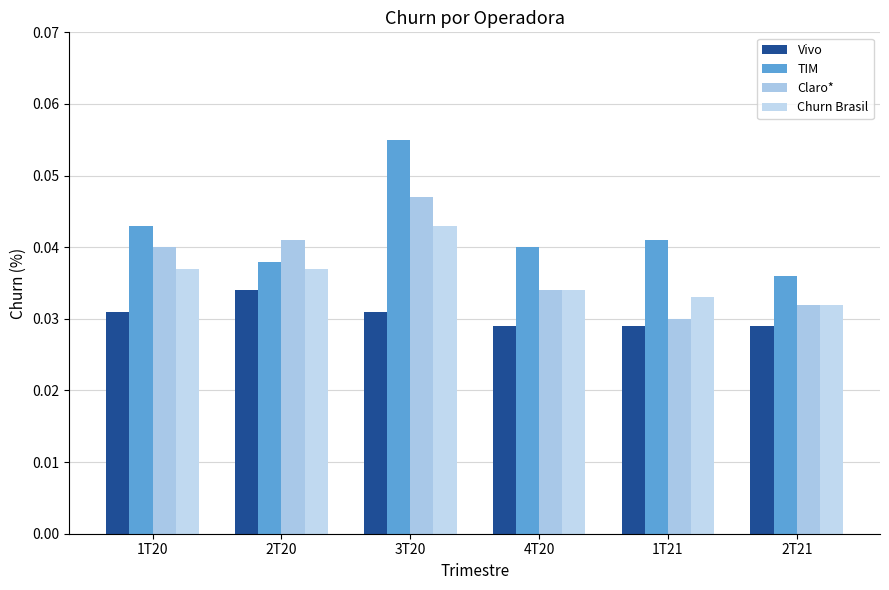

Count the number of data series in this chart.

4